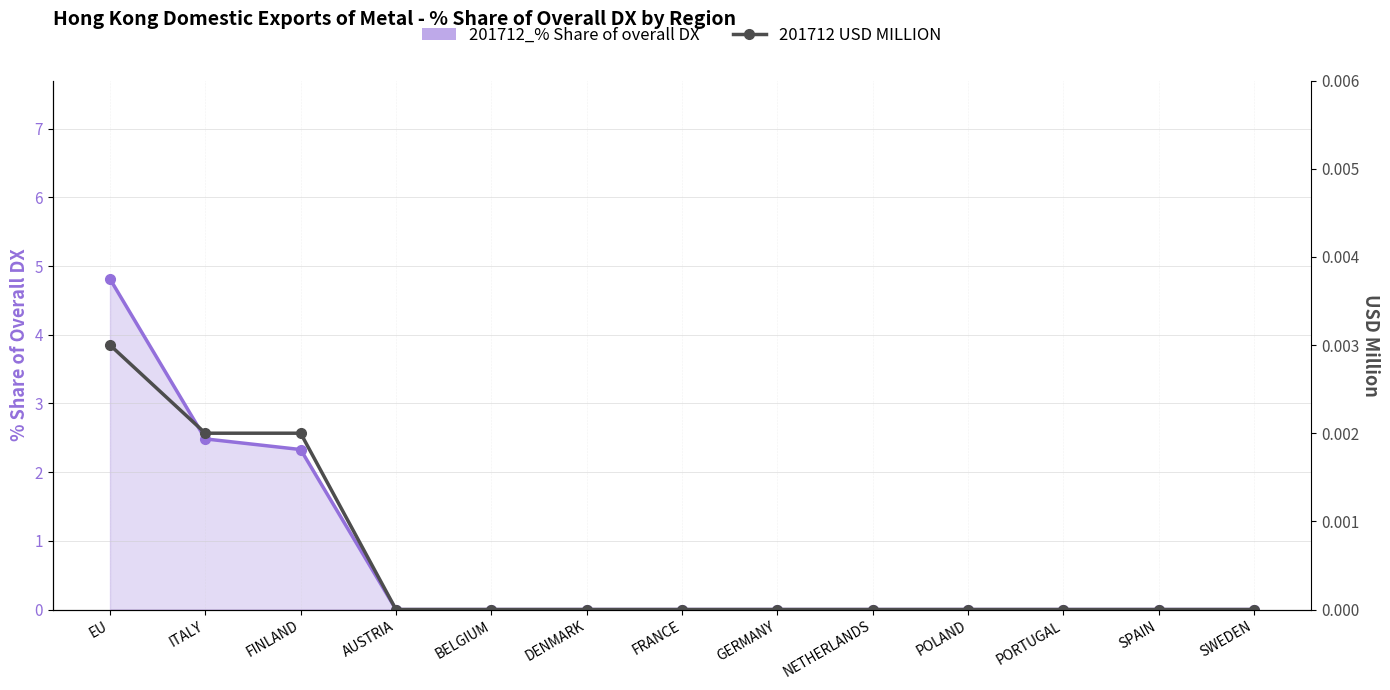

At which category does the chart reach its minimum across all series?

AUSTRIA